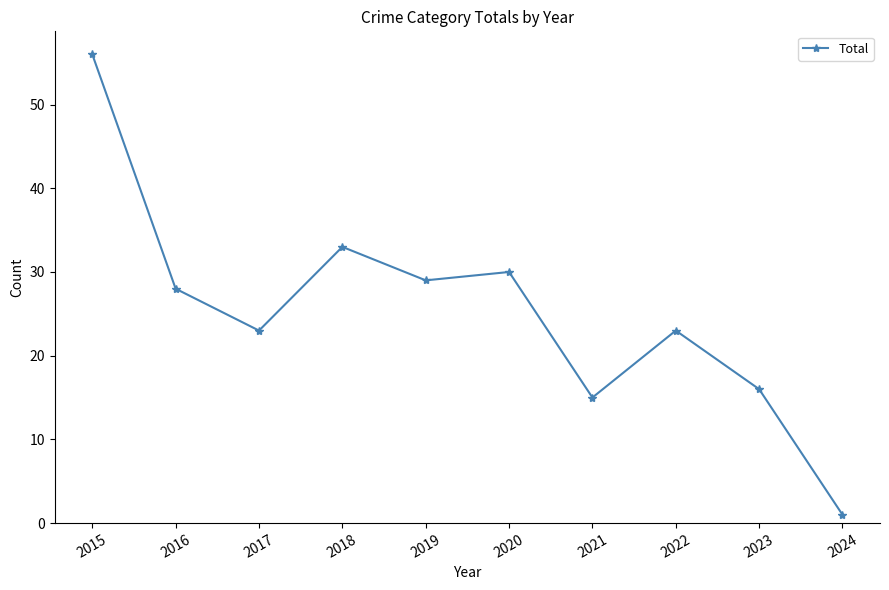

How many points are lower than both their immediate neighbors (excluding endpoints)?

3